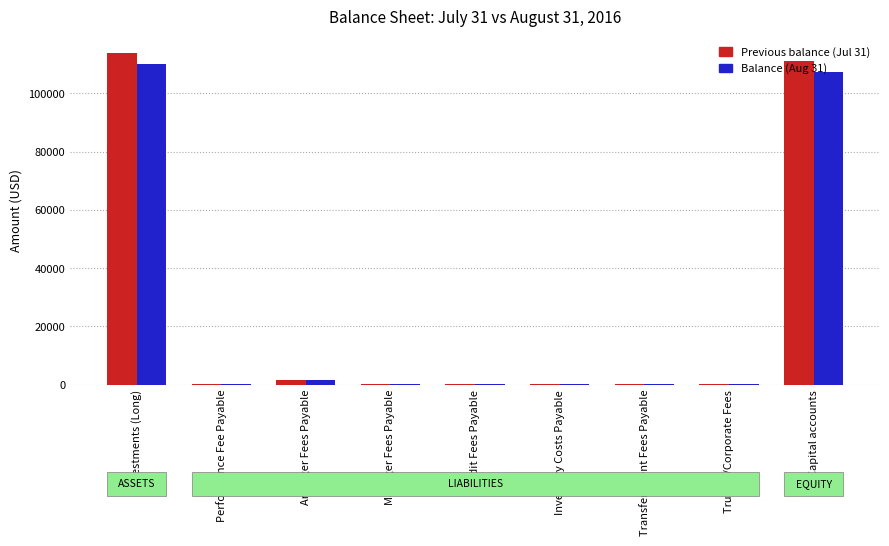

What is the highest value of the Balance (Aug 31) series?

110136.7